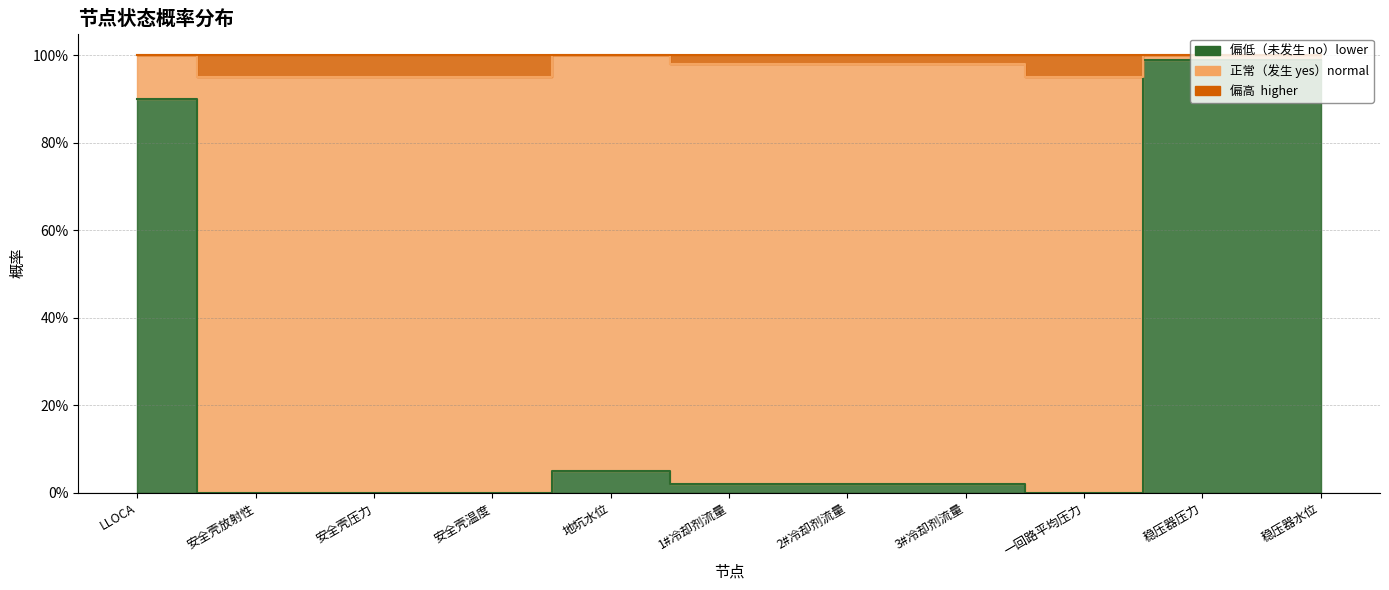

What position from the right is 2#冷却剂流量?

5